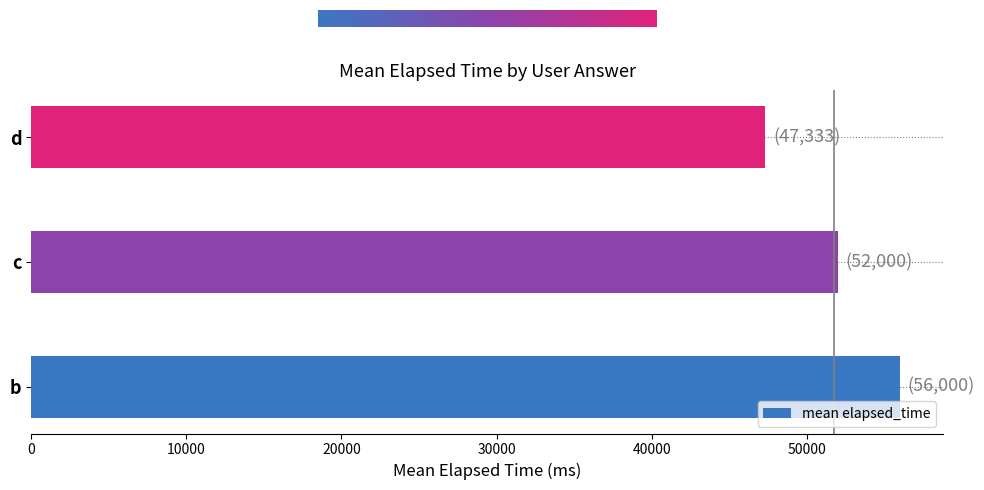

What is the difference between the maximum and minimum values?

8667